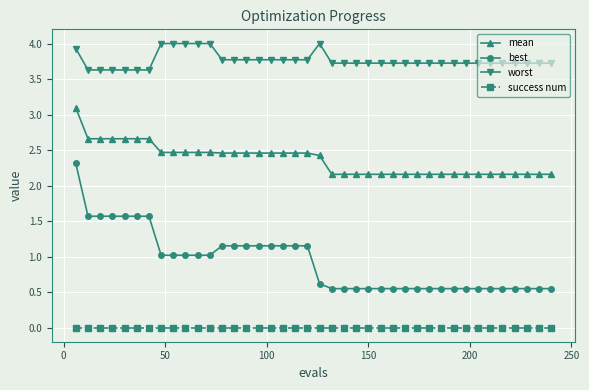

What is the average value of the mean series?

2.4